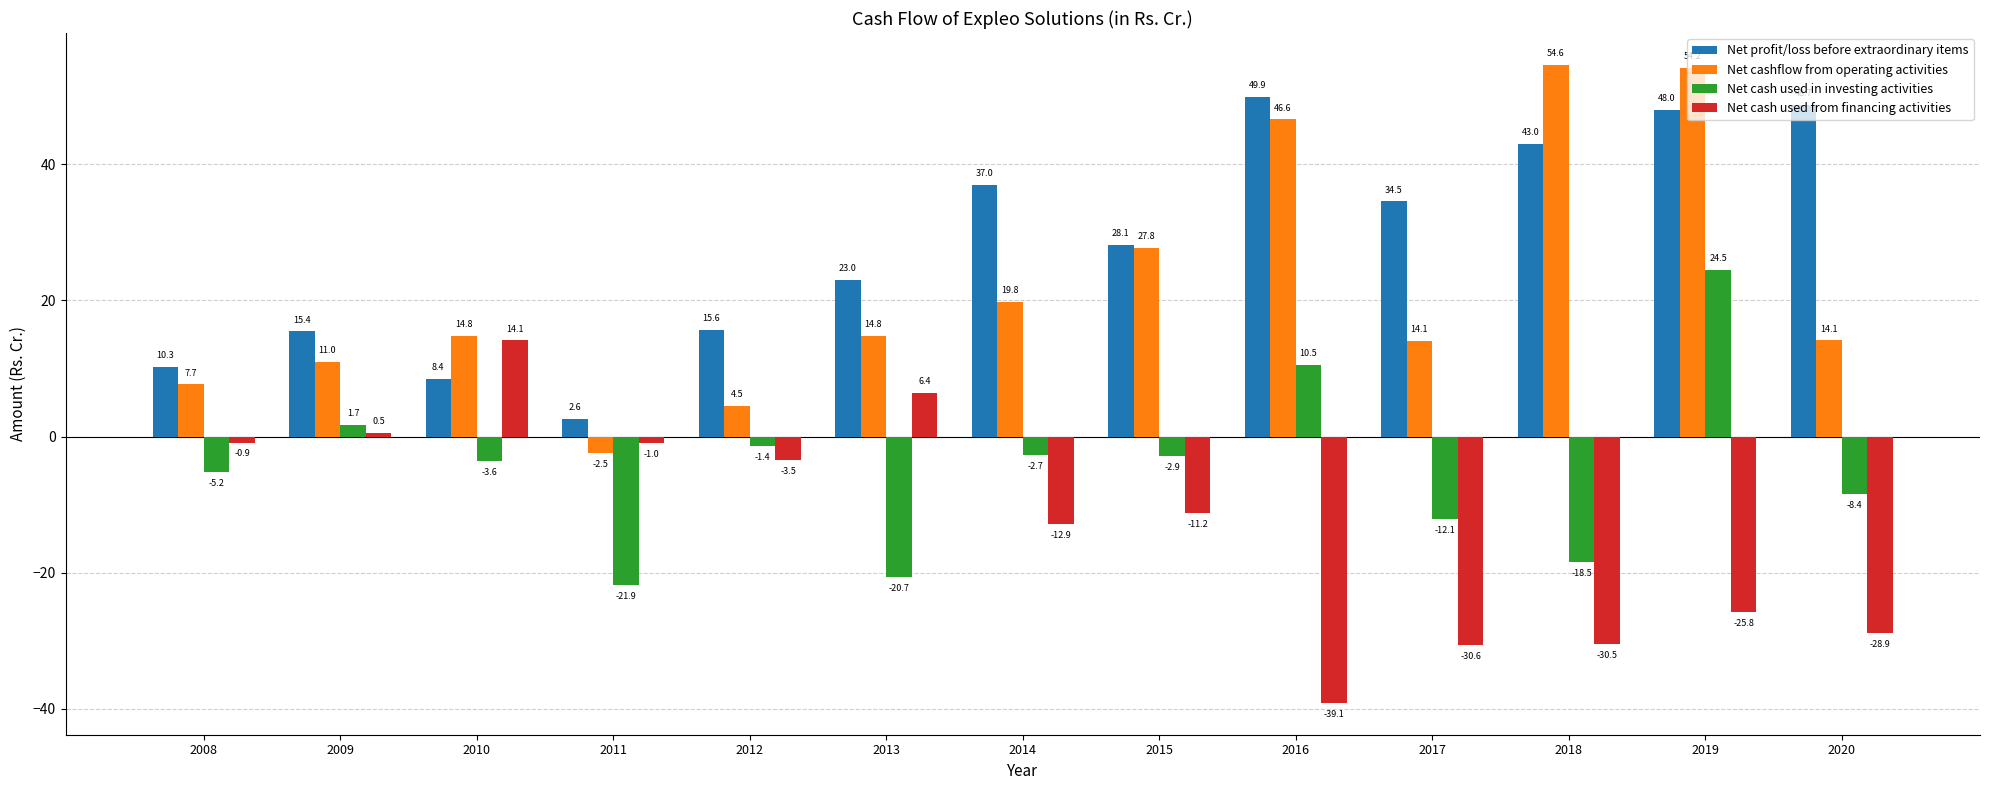

Which series changed the most between 2016 and 2018?

Net cash used in investing activities